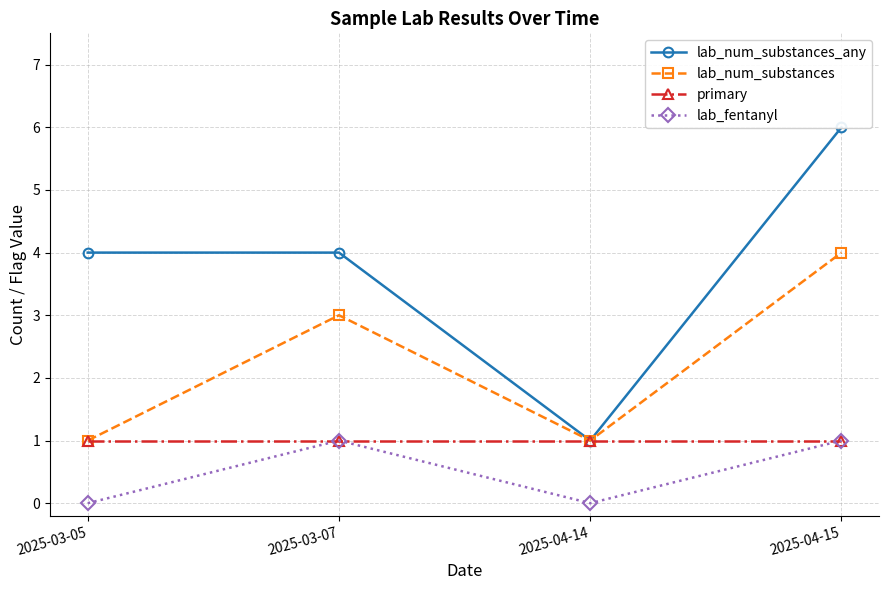

How many lines are shown in the chart?

4